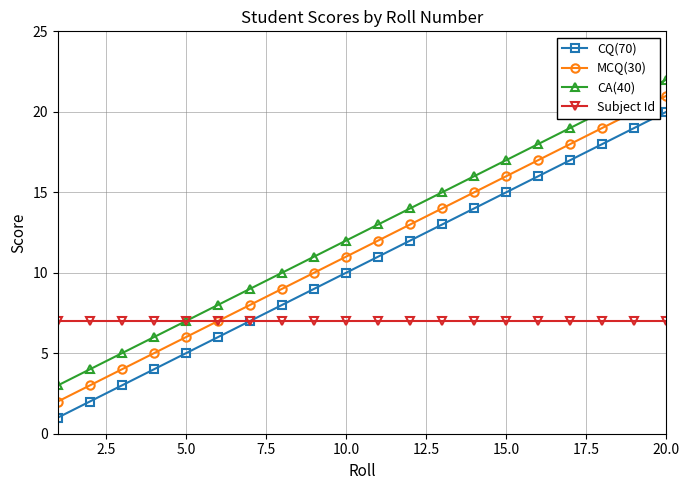

Is this an area chart (filled region under the line)?

No